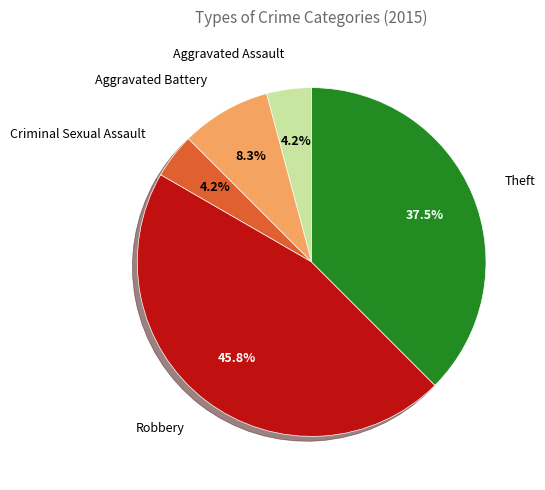

Does any single category account for the majority?

No